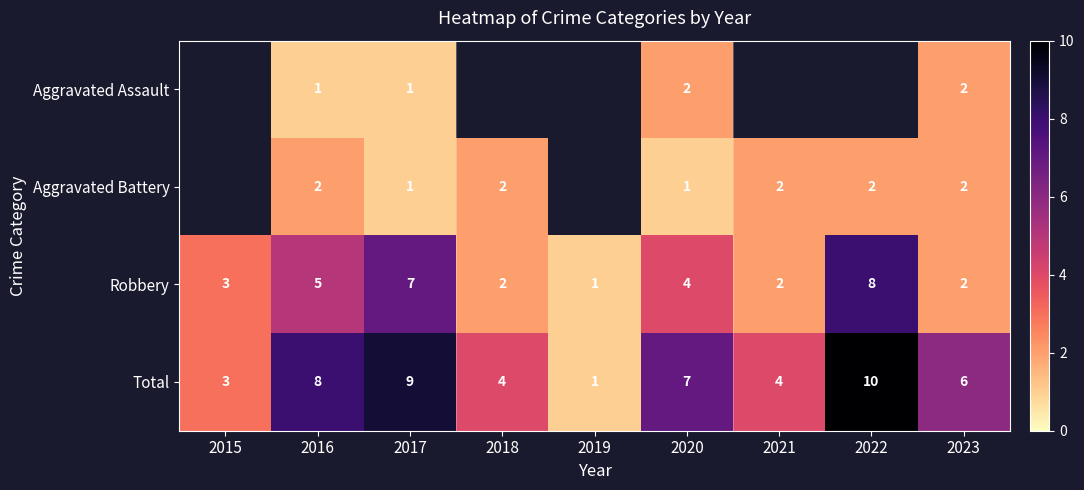

What is the total value across all series at 2016?

16.0